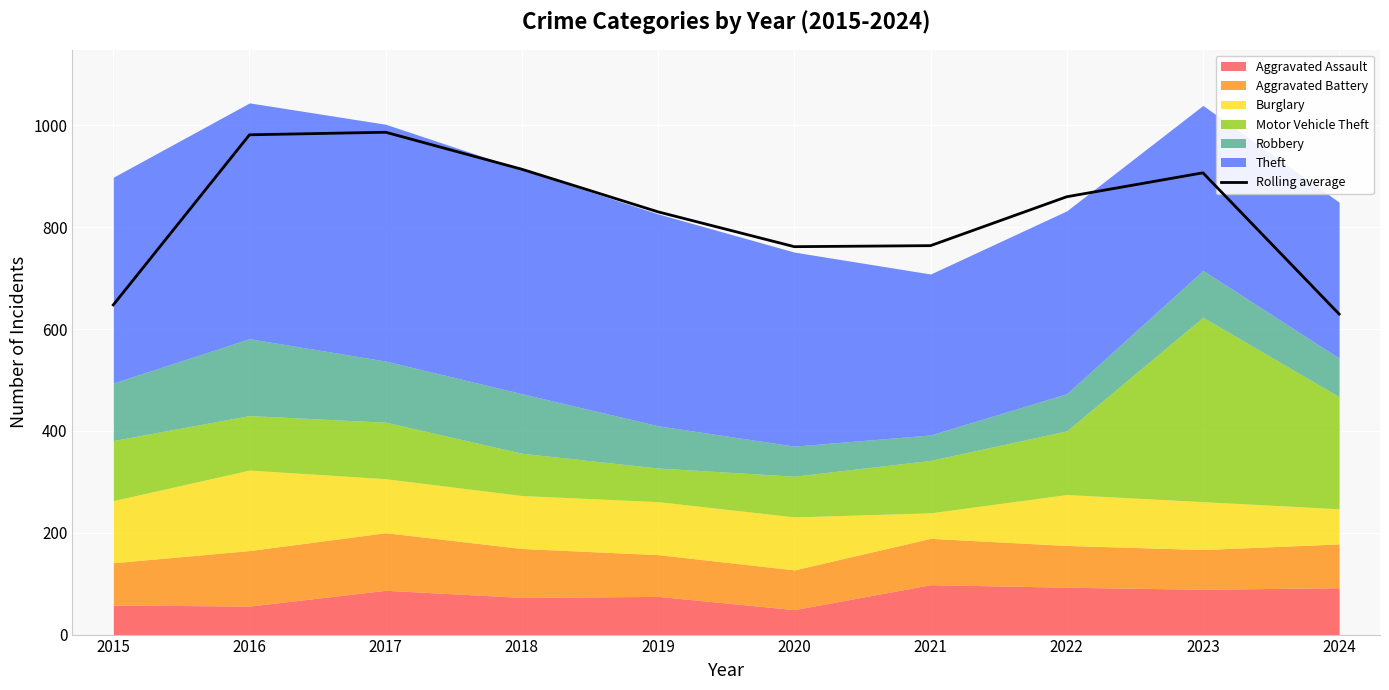

True or false: the data shows 761.7 at 2020.

True